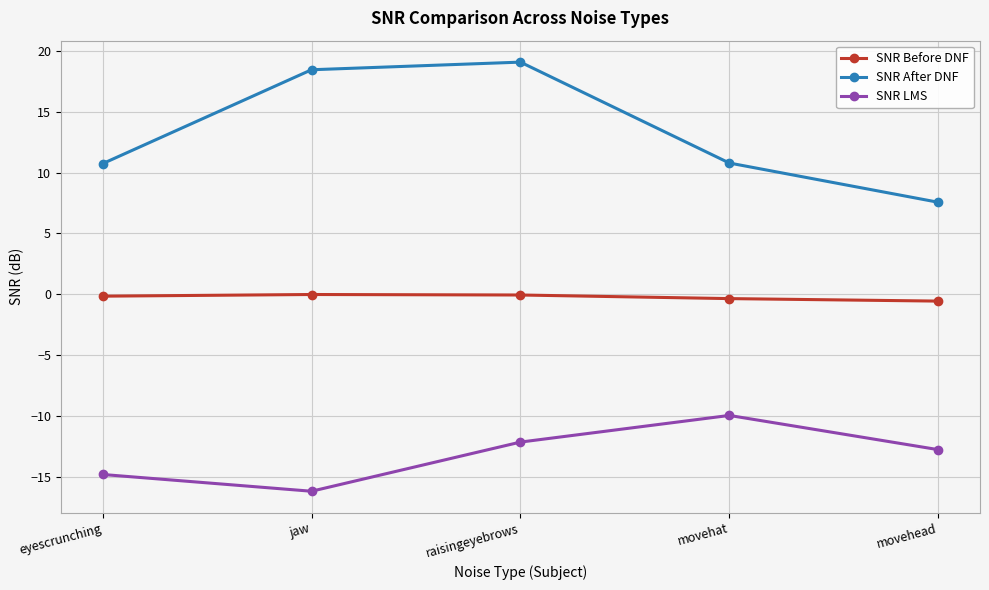

How many interior local peaks does the SNR After DNF series have?

1